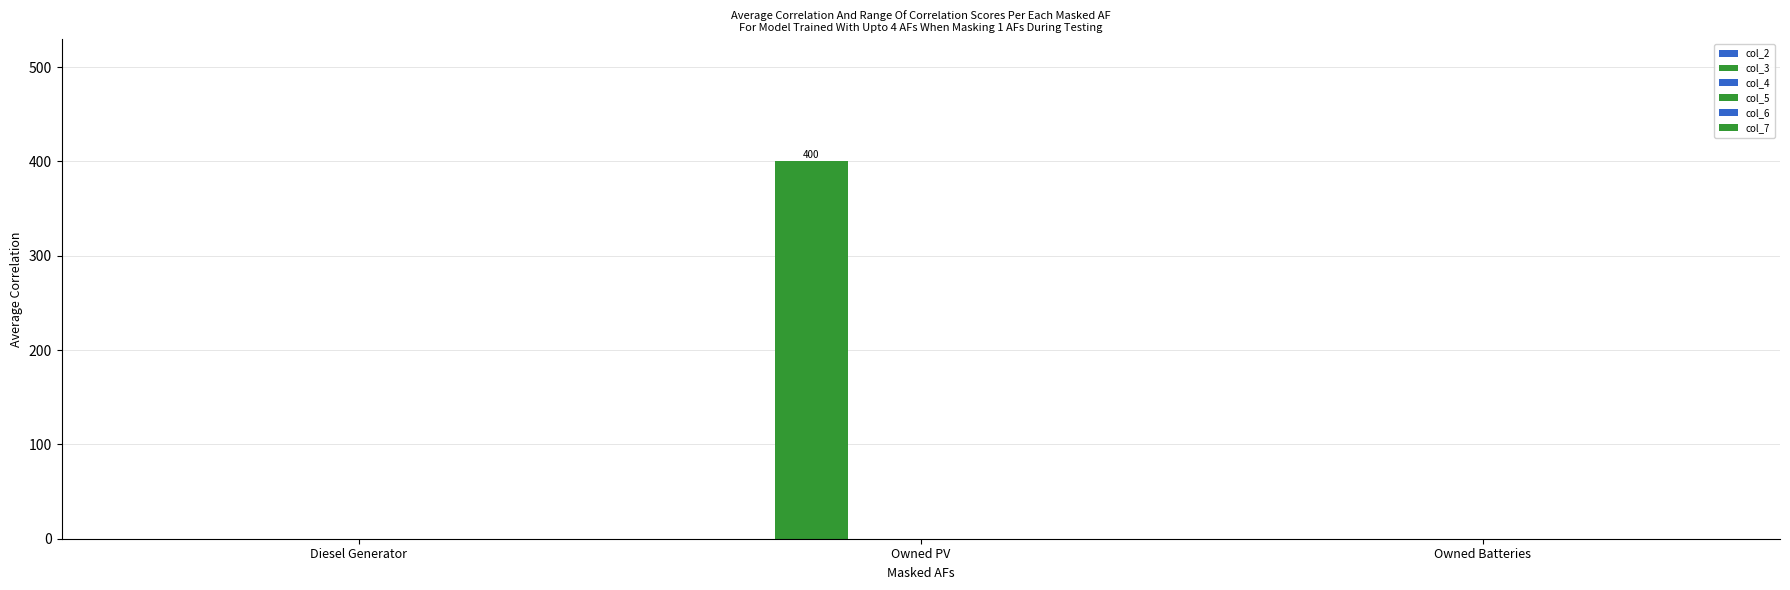

Reading left to right, extract all data points from this chart.

col_2: 0	0	0
col_3: 0	400	0
col_4: 0	0	0
col_5: 0	0	0
col_6: 0	0	0
col_7: 0	0	0